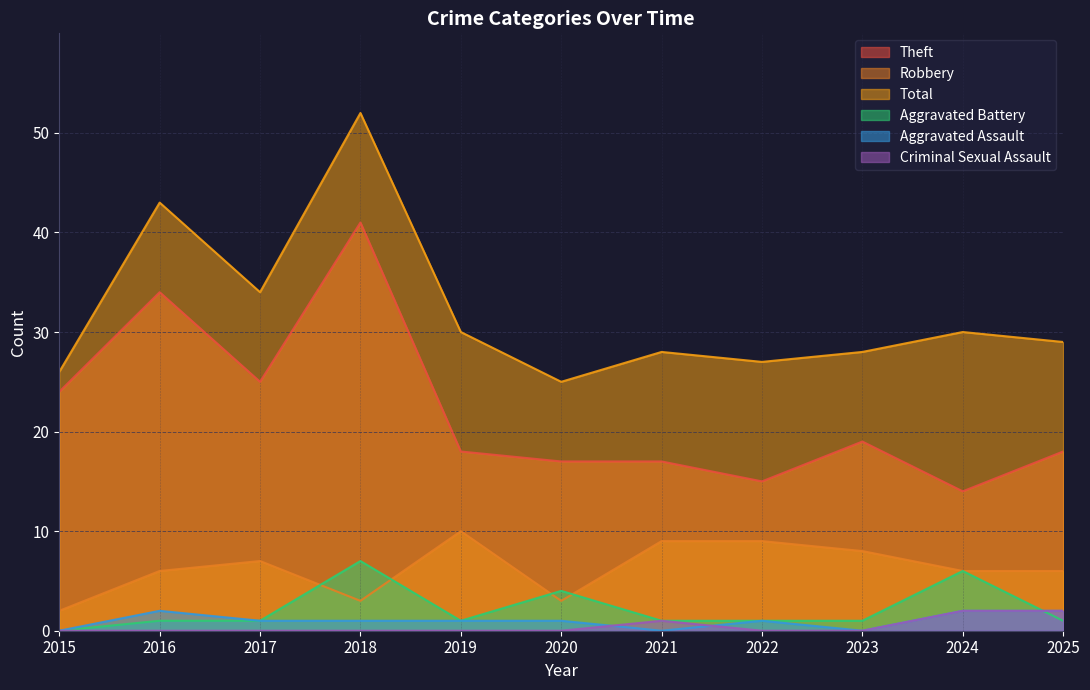

How many interior local peaks does the Aggravated Assault series have?

2